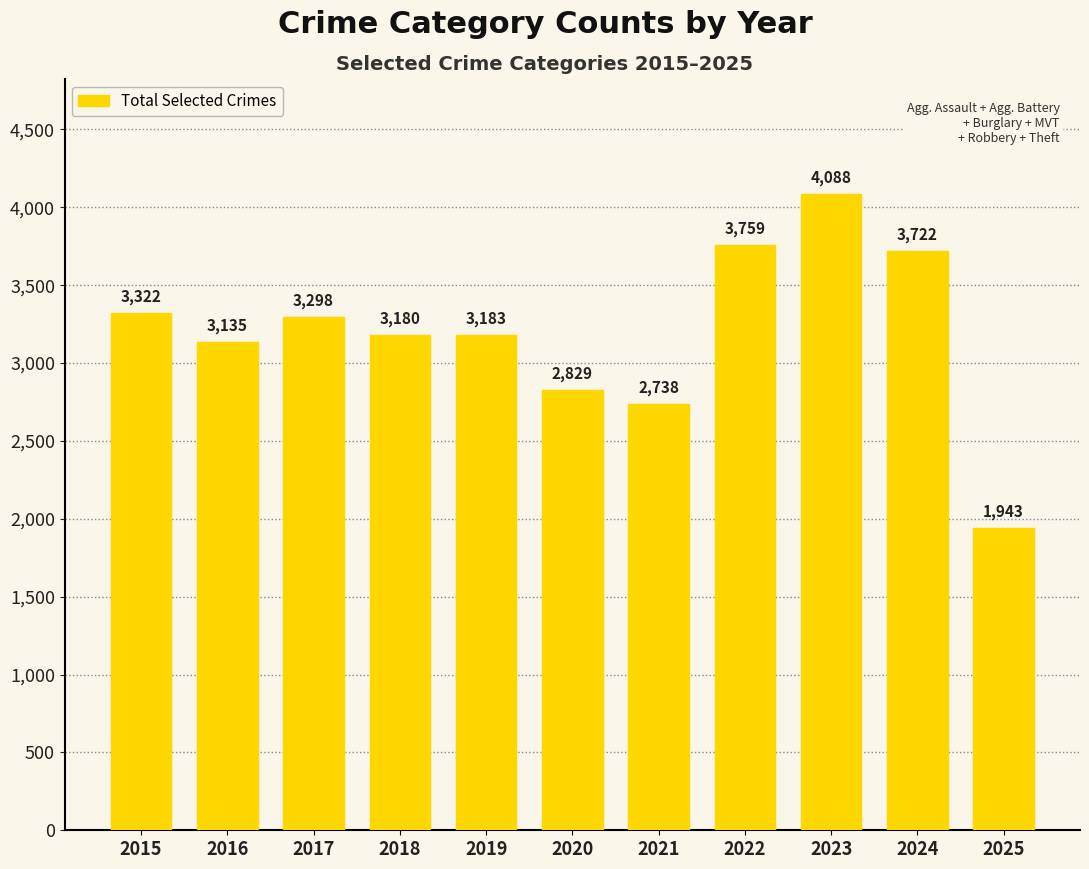

What is the difference between the values at 2023 and 2025?

2145